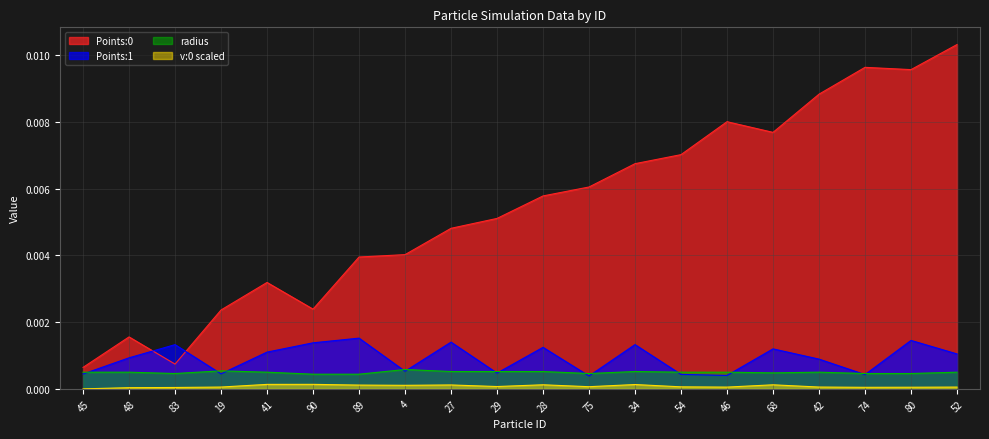

Is it true that Points:1 equals 0.0 at 27?

False